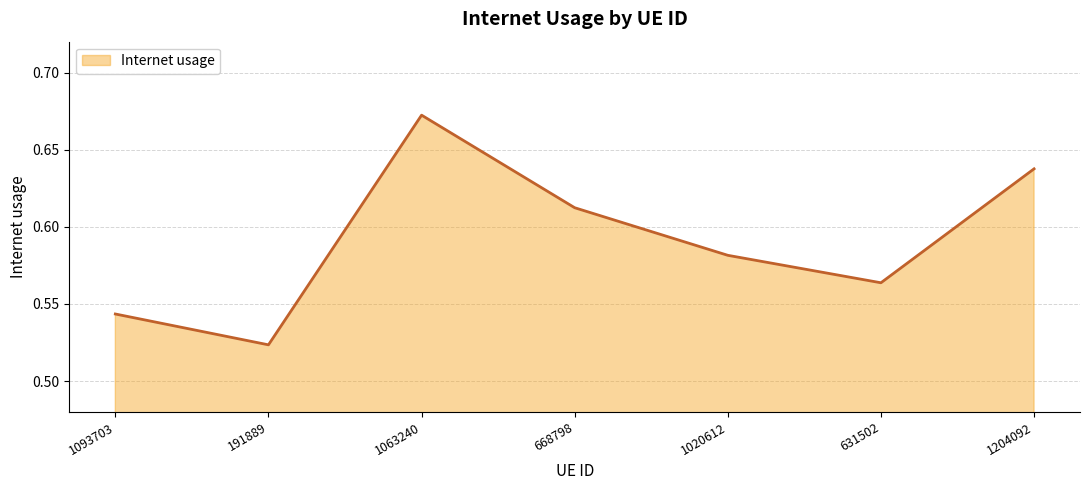

Rank the categories by value from lowest to highest.

191889, 1093703, 631502, 1020612, 668798, 1204092, 1063240